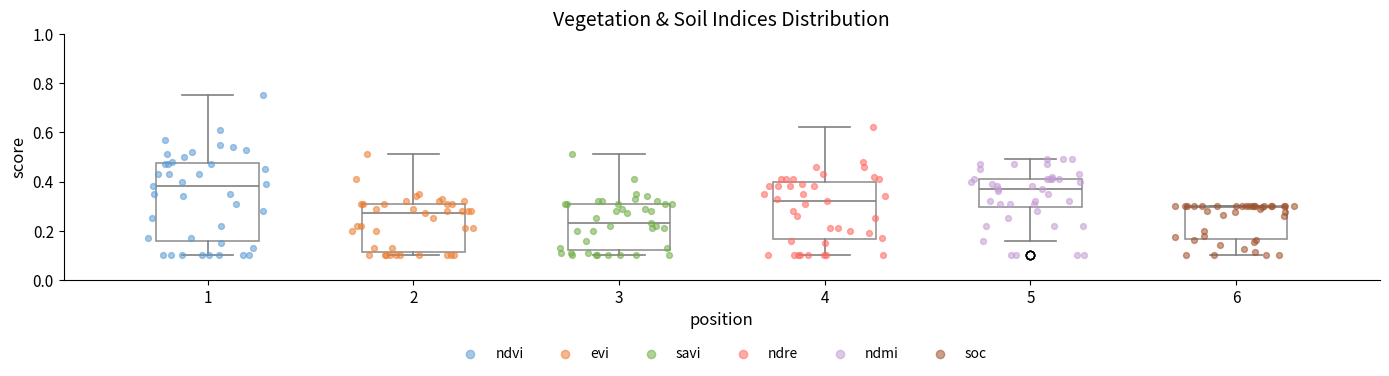

Reading left to right, transcribe this box plot: for each box, give where its median line is, the range the box spans, and where its two whiskers end, as read against the y-axis. The values are not printed on the chart, so give them approximately, as read against the axis.

1: median 0.38, box 0.16 to 0.48, whiskers 0.10 to 0.76
2: median 0.28, box 0.12 to 0.32, whiskers 0.10 to 0.52
3: median 0.24, box 0.12 to 0.32, whiskers 0.10 to 0.52
4: median 0.32, box 0.16 to 0.40, whiskers 0.10 to 0.62
5: median 0.38, box 0.30 to 0.42, whiskers 0.16 to 0.50
6: median 0.30, box 0.16 to 0.30, whiskers 0.10 to 0.30